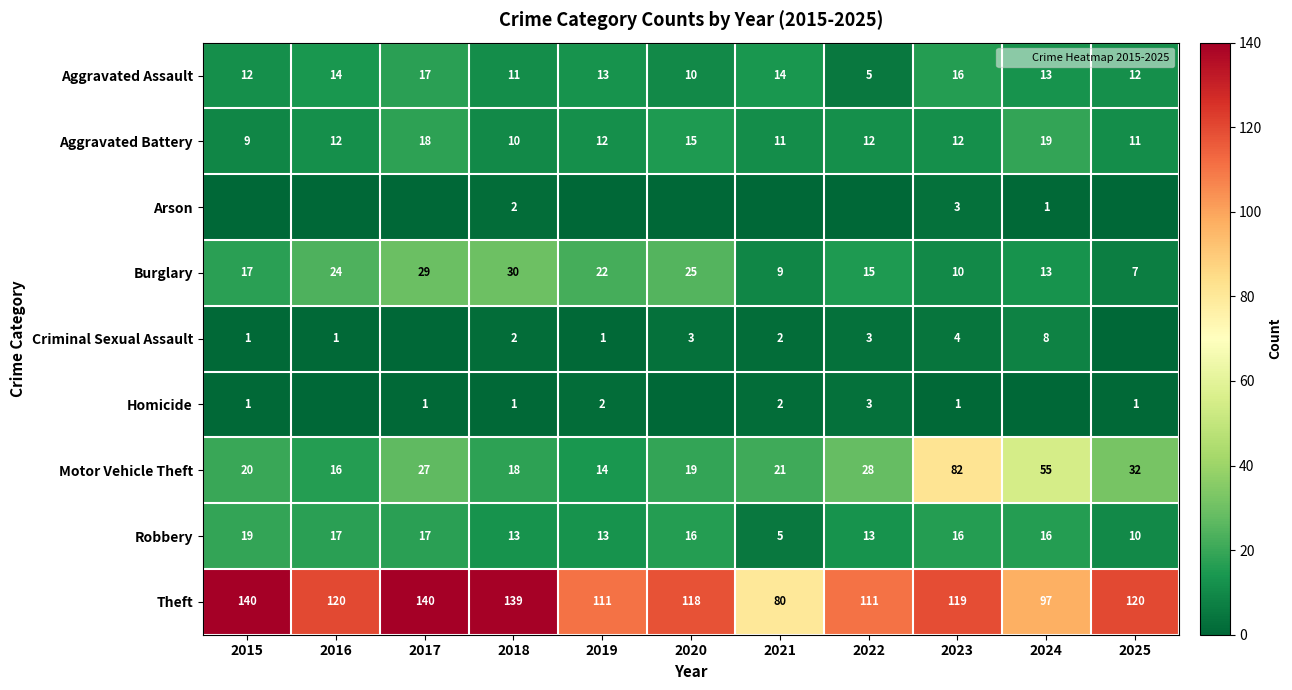

What is the total value across all series at 2018?

226